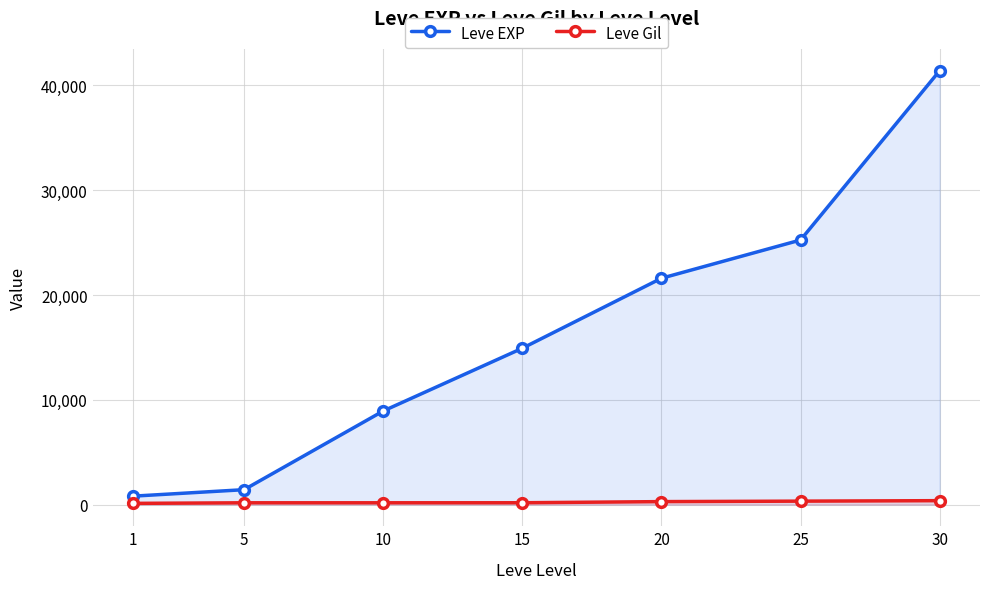

How many lines are shown in the chart?

2